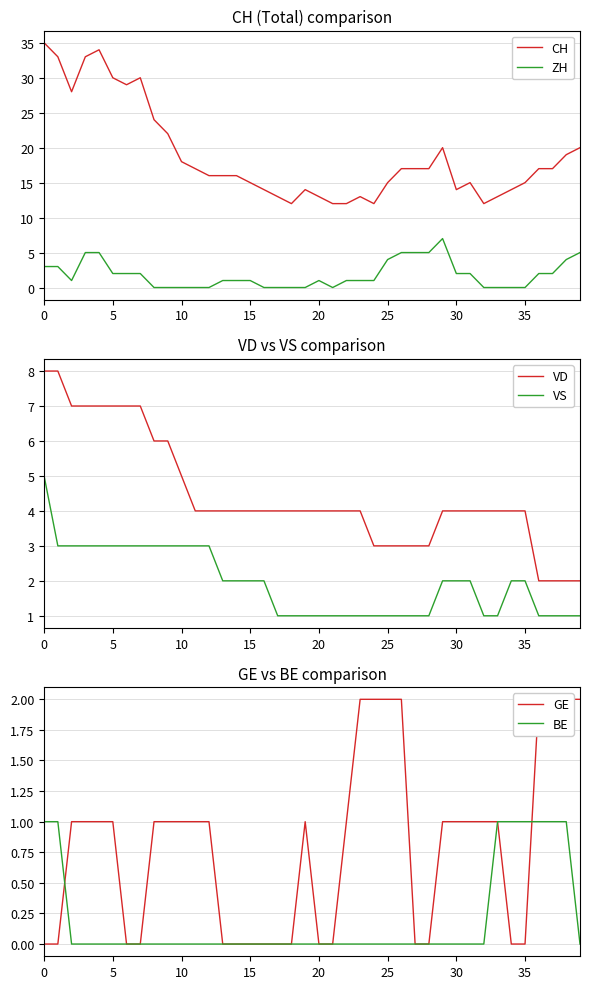

What is the sum of the VS values at 17 and 20?

2